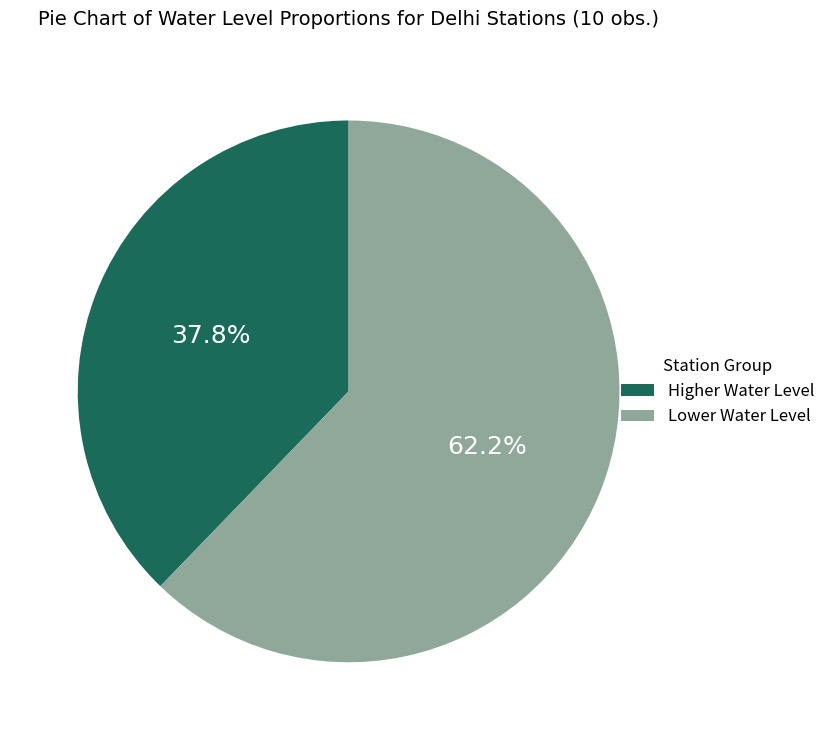

What is the smallest slice in the pie chart?

Higher Water Level